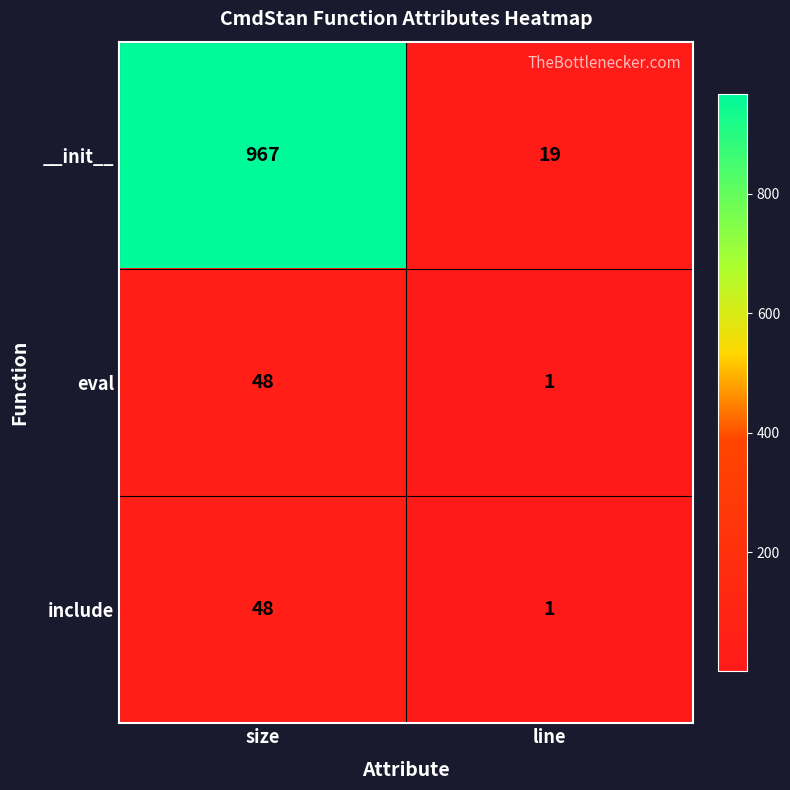

The __init__ series shows 967 at size. True or false?

True